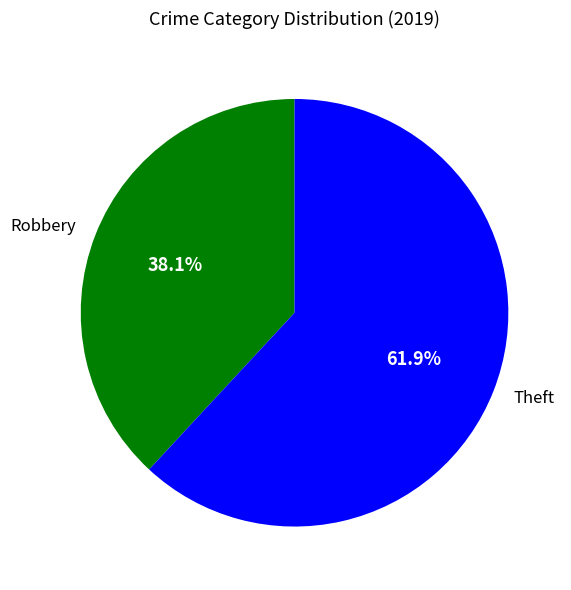

Which category has the smallest portion of the pie?

Robbery